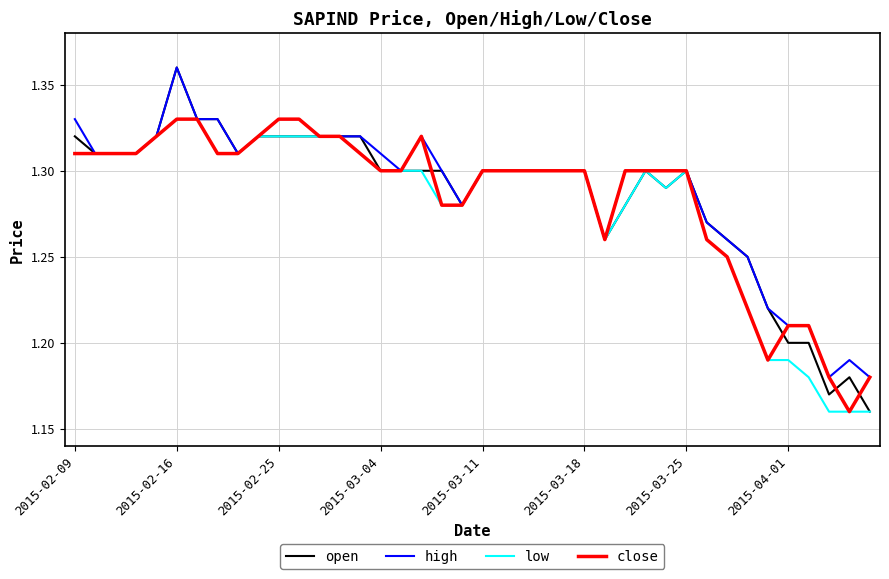

At which category is the sum across all series the highest?

2015-02-16